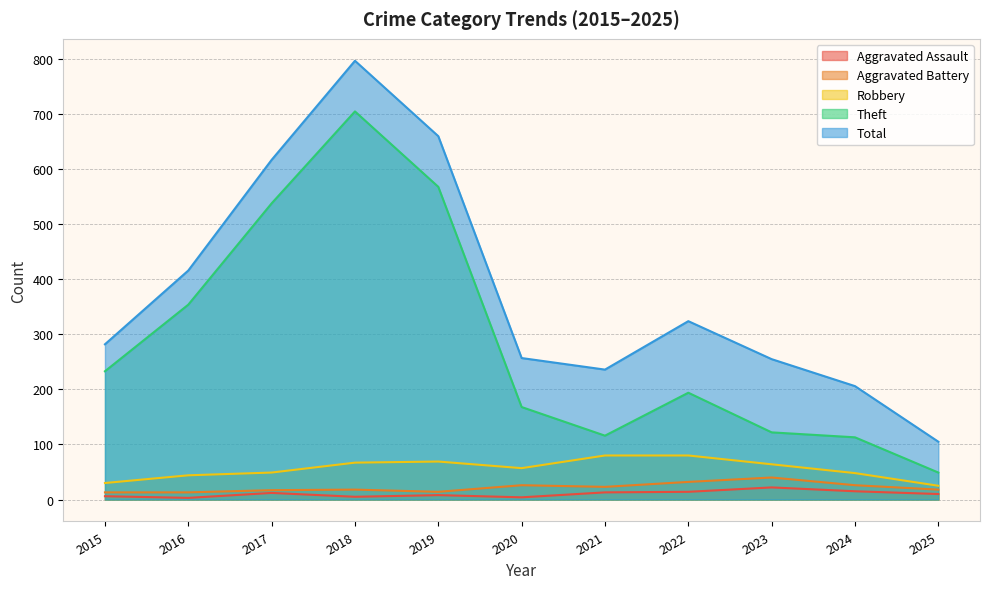

At which label does Total reach its minimum?

2025